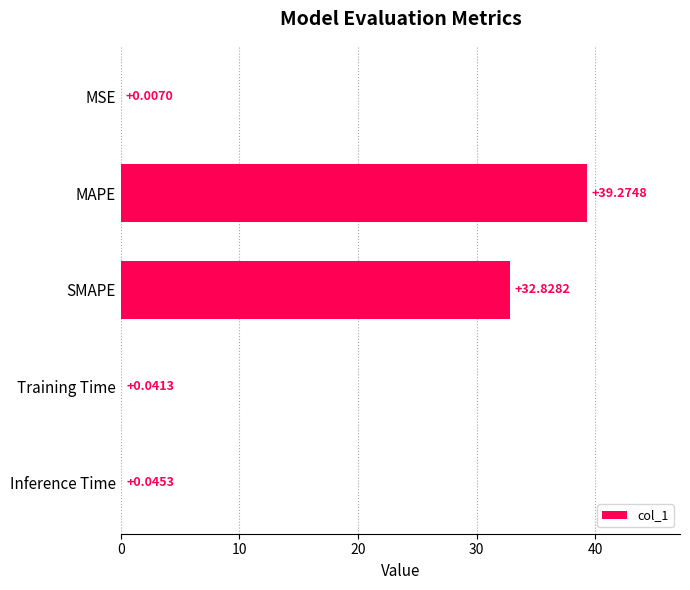

Approximately how many times larger is the value at MAPE compared to SMAPE?

1.2